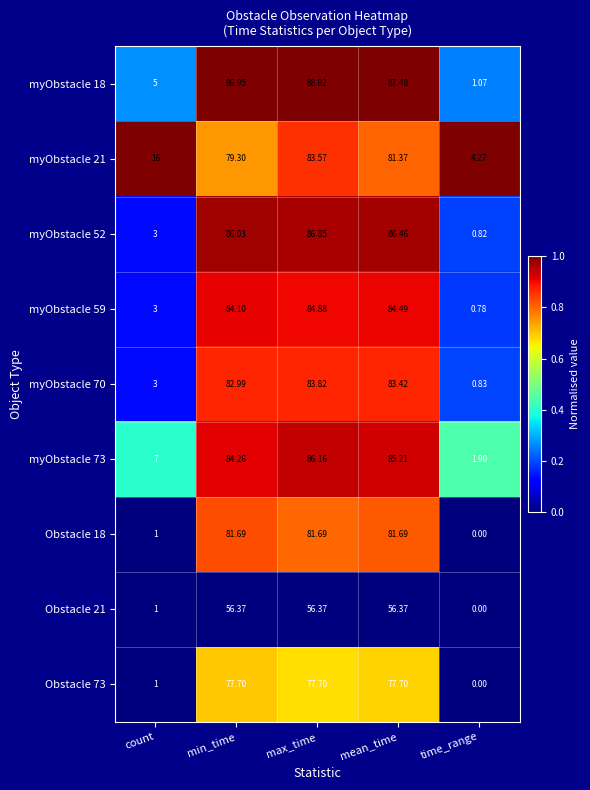

Which category has the highest value across all series?

max_time